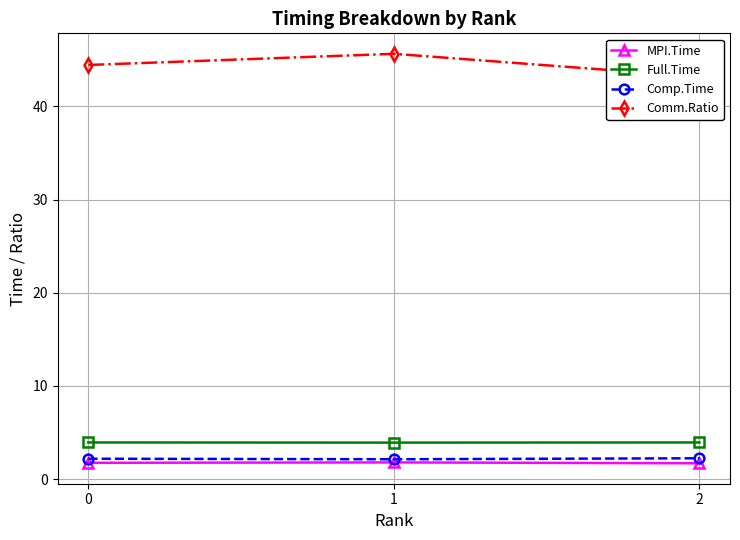

List the labels in order of Comp.Time value, largest first.

2, 0, 1